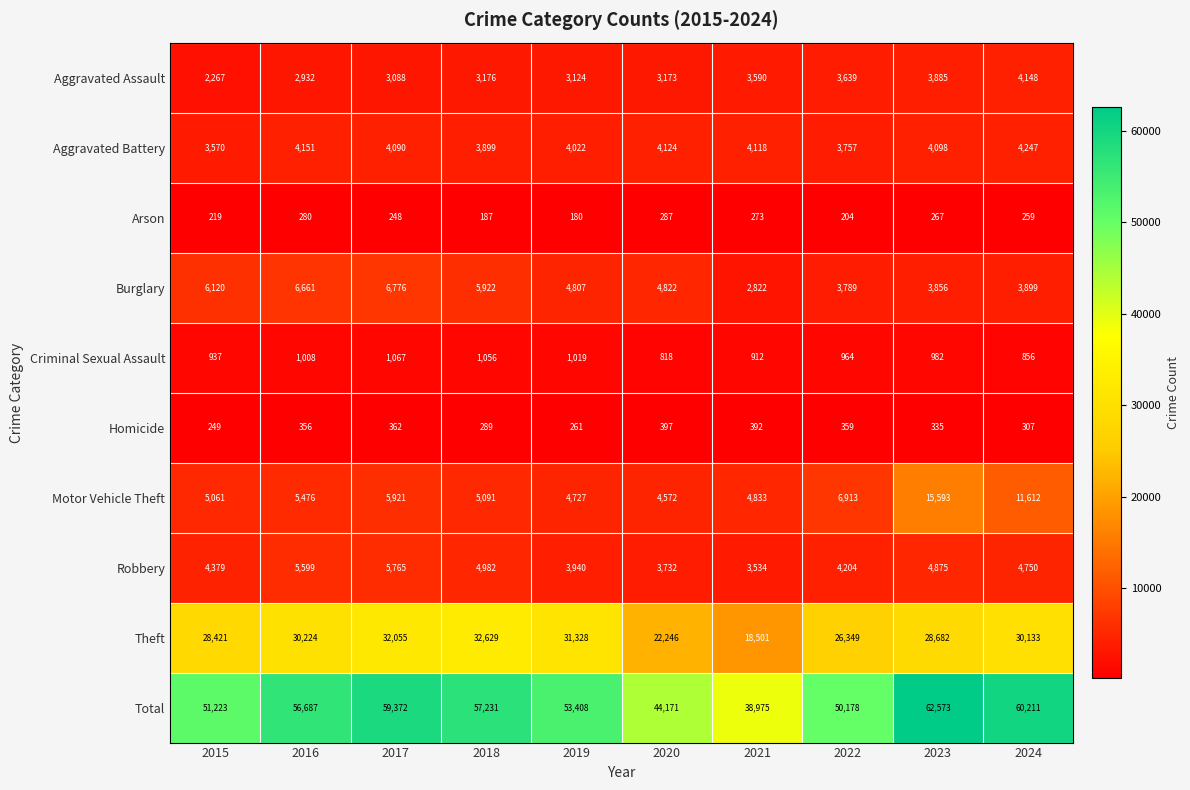

At which label is Motor Vehicle Theft closest to 10082?

2024